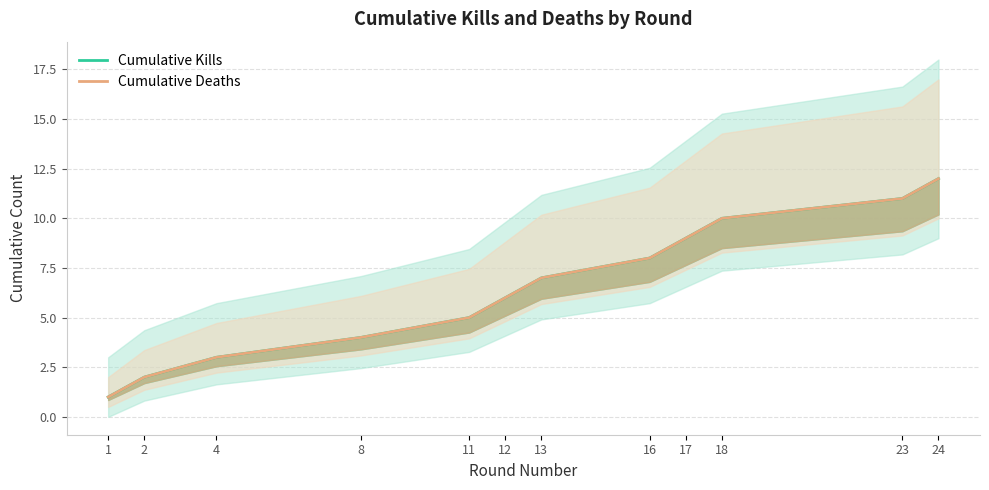

At which category is the sum across all series the highest?

24